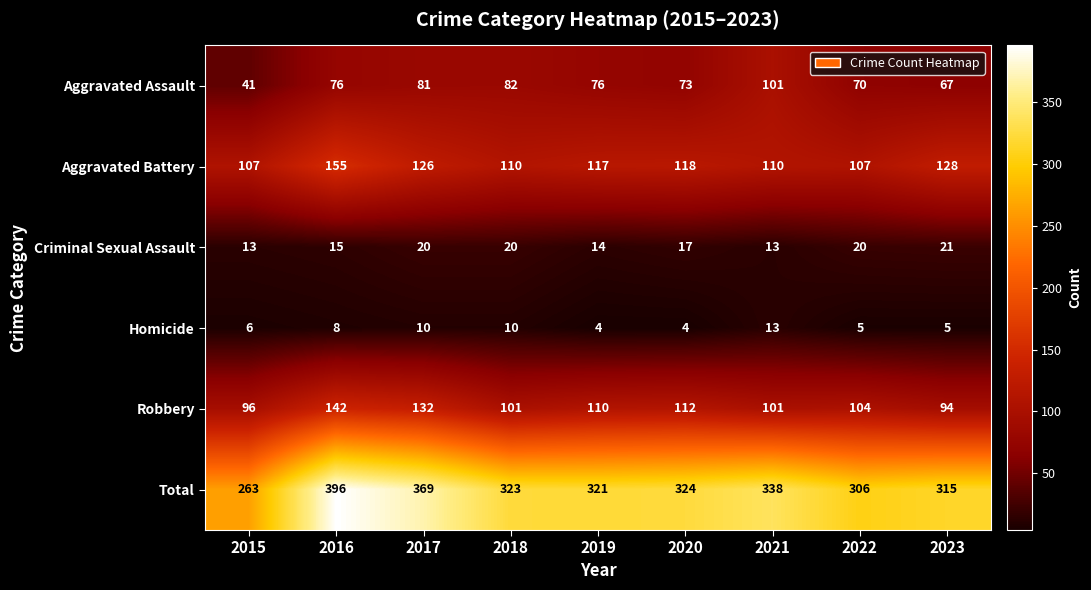

What is the difference between the Total values at 2020 and 2016?

72